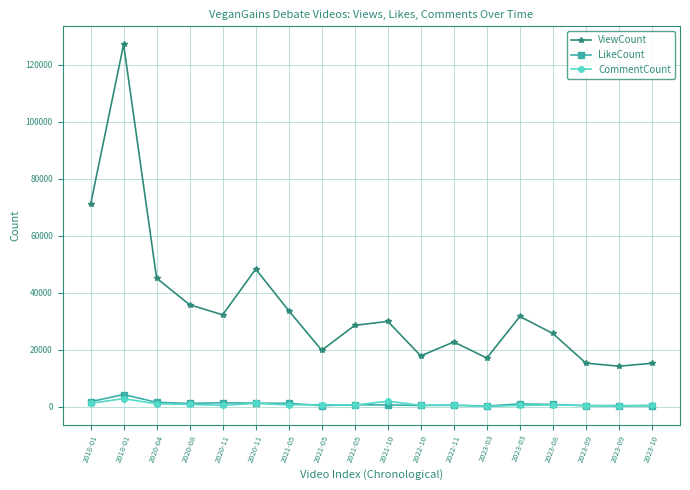

Which series has the widest spread of values?

ViewCount